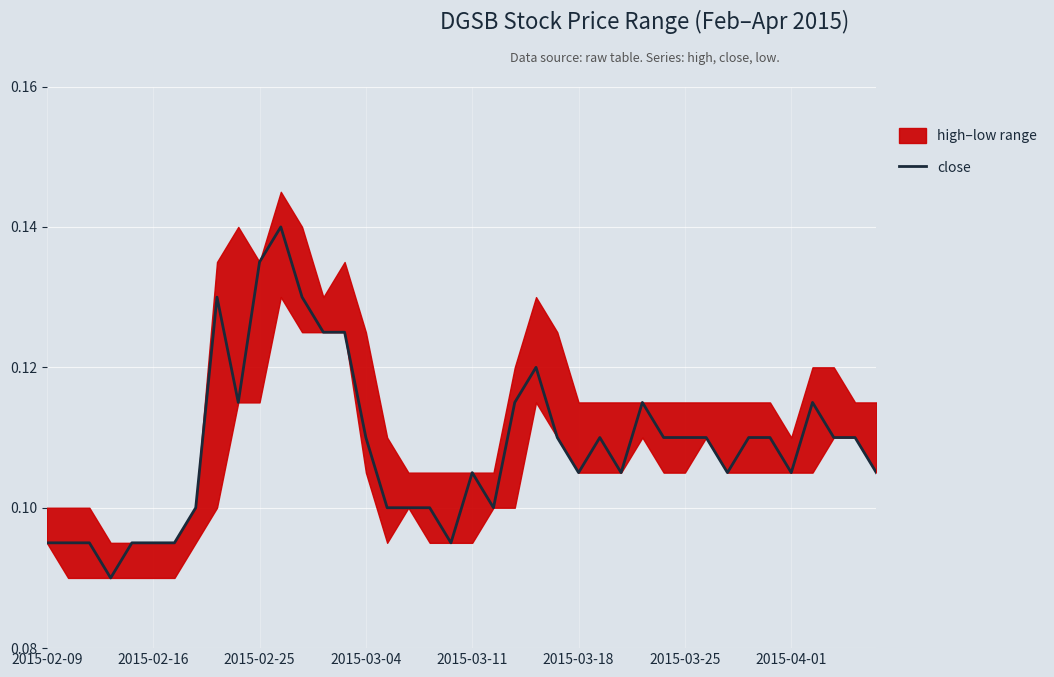

At which category does the chart reach its peak across all series?

11